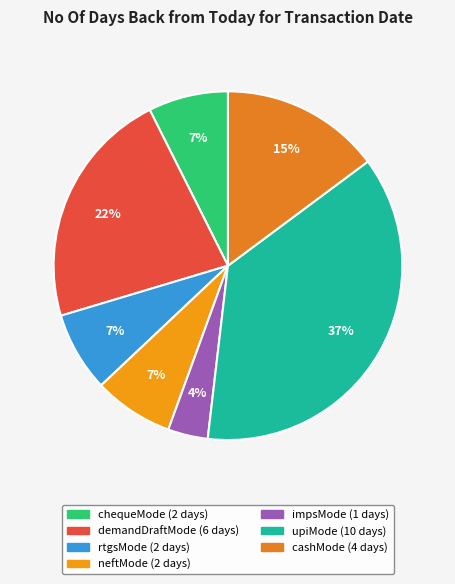

How many slices are in this pie chart?

7